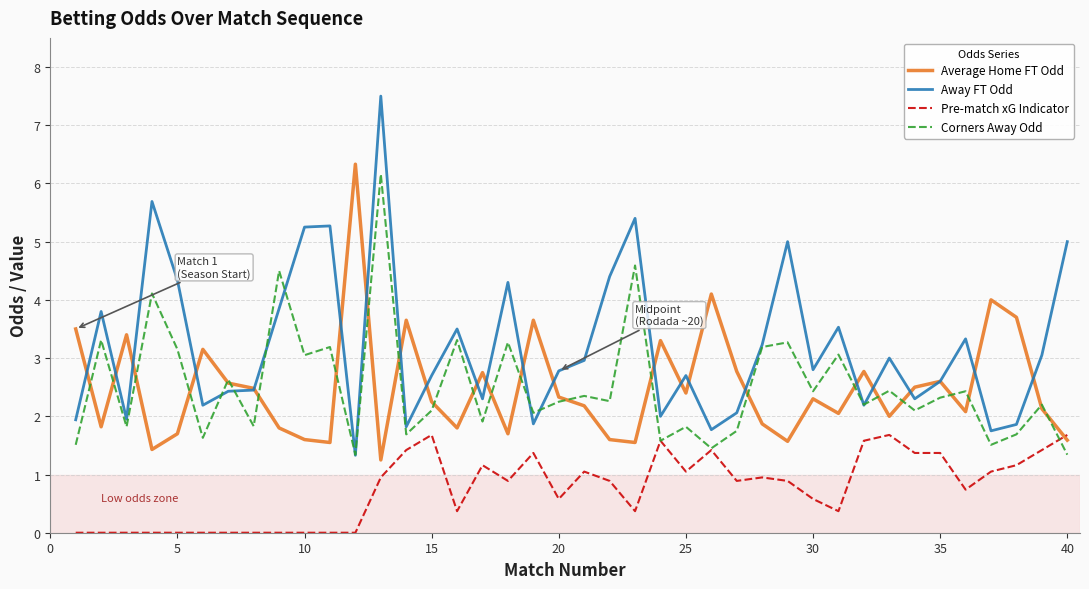

Which series has the largest range (max minus min)?

Away FT Odd